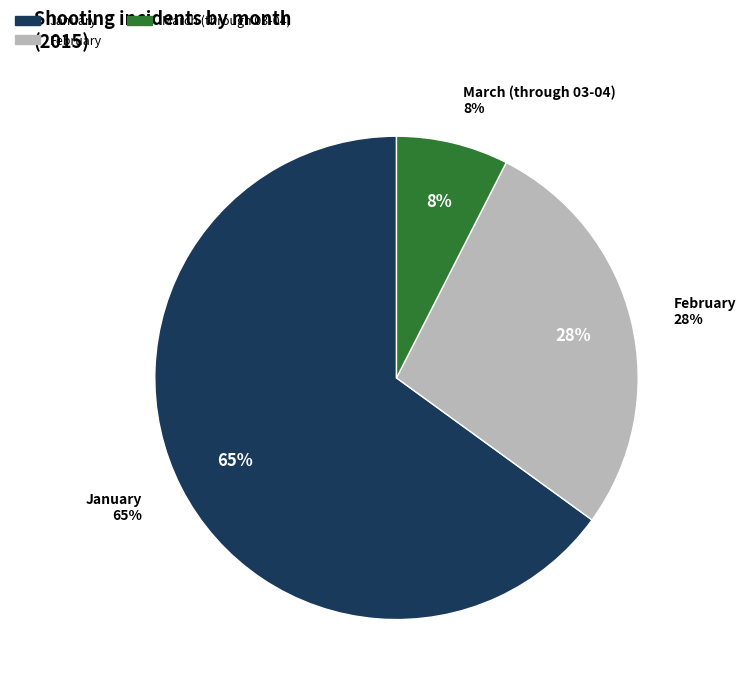

Do January and February together represent more than half of the pie?

No